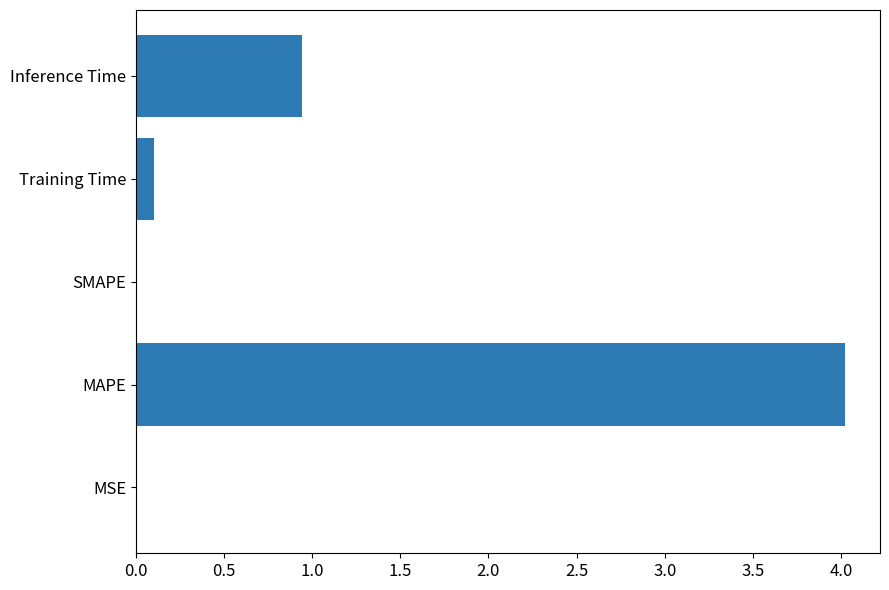

True or false: the data shows 0.0 at SMAPE.

True